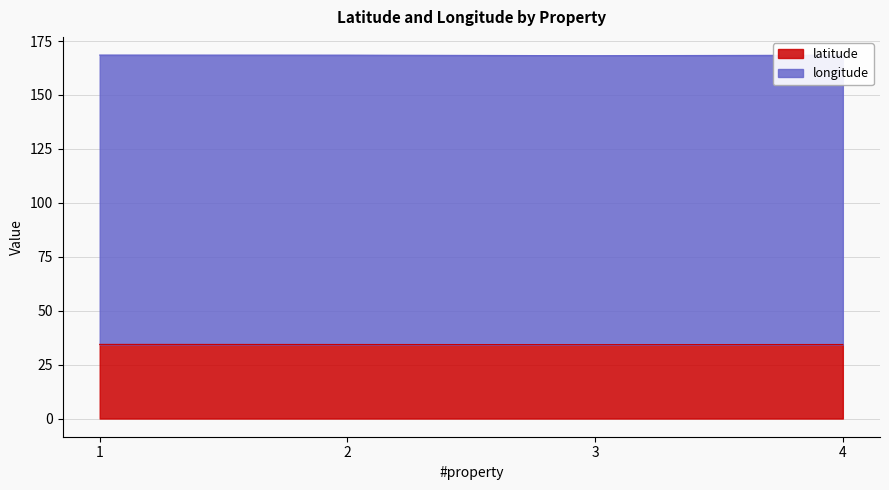

What value does the longitude series have at 3?

168.2